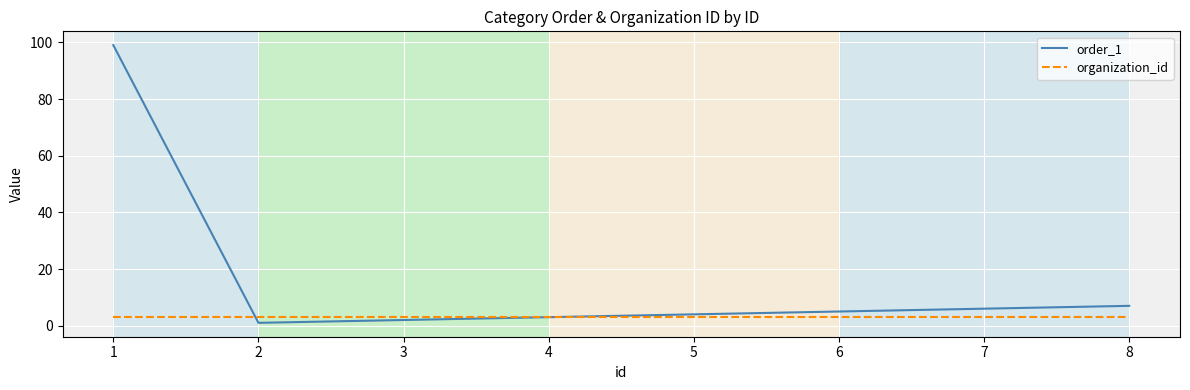

List the series in order of their peak value, highest first.

order_1, organization_id